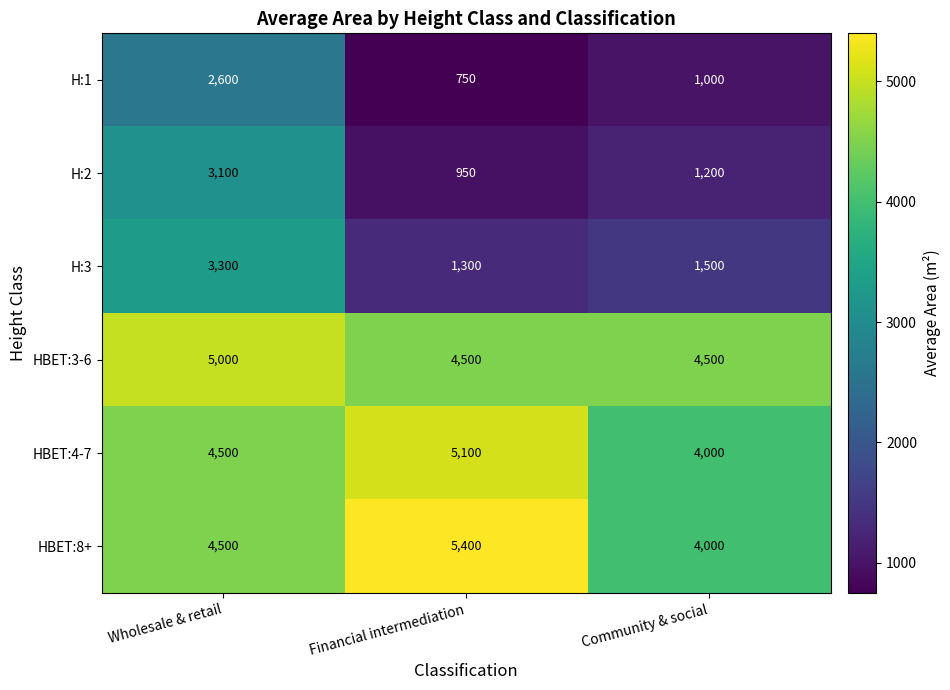

Reading left to right, transcribe all the data shown in this chart.

H:1: 2600	750	1000
H:2: 3100	950	1200
H:3: 3300	1300	1500
HBET:3-6: 5000	4500	4500
HBET:4-7: 4500	5100	4000
HBET:8+: 4500	5400	4000